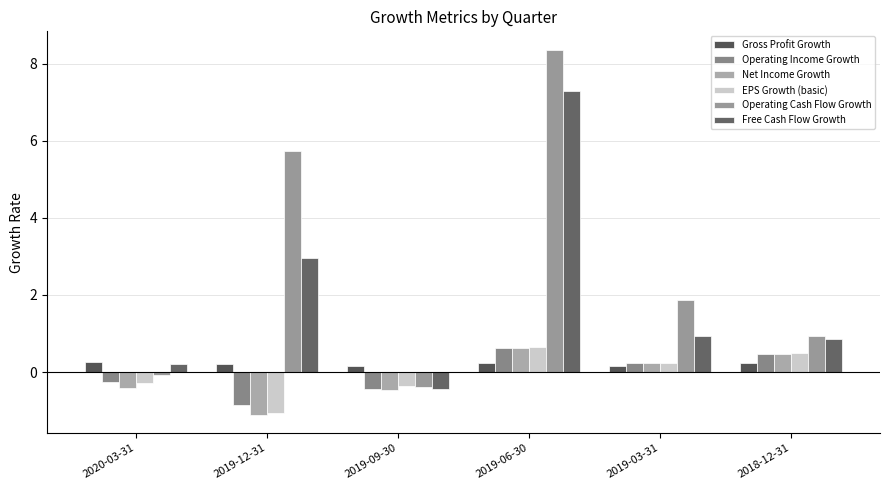

What are all the series names shown in the legend?

Gross Profit Growth, Operating Income Growth, Net Income Growth, EPS Growth (basic), Operating Cash Flow Growth, Free Cash Flow Growth